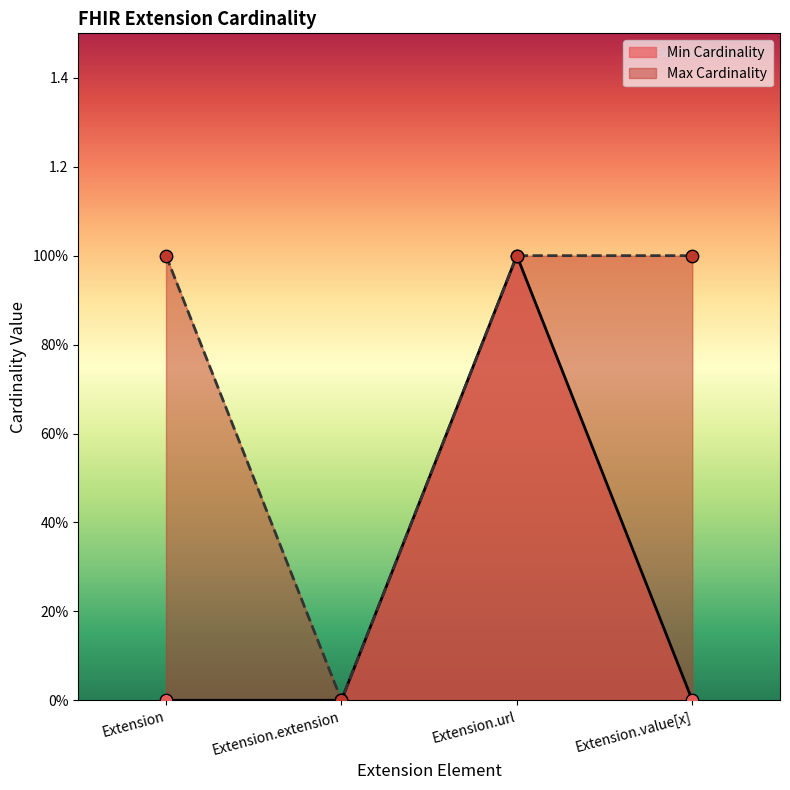

What are all the series names shown in the legend?

Min Cardinality, Max Cardinality